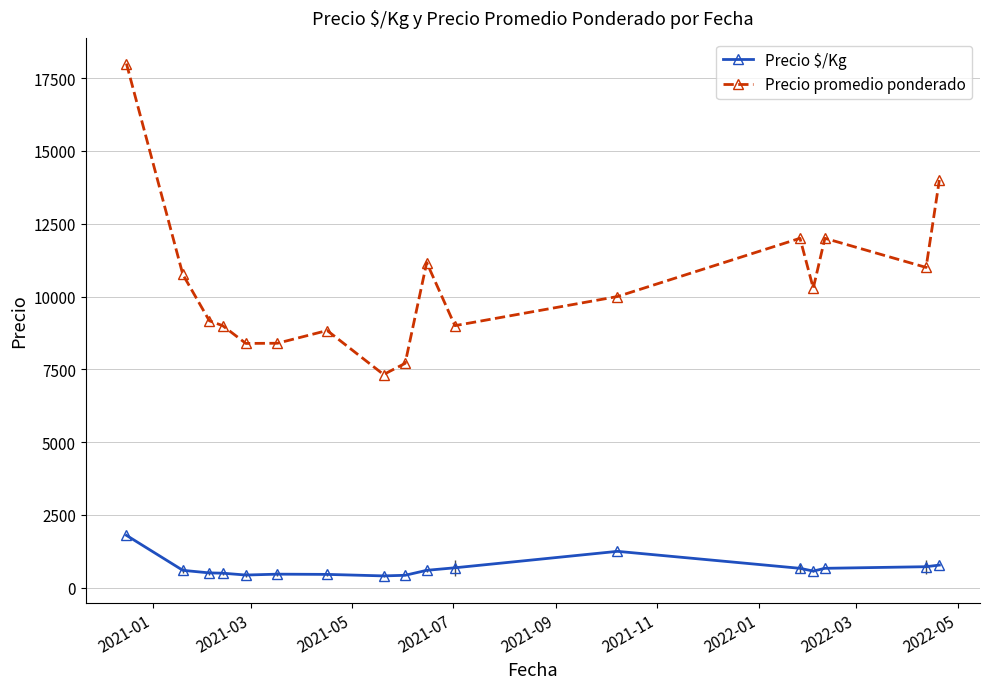

Which series has the largest total across all categories?

Precio promedio ponderado